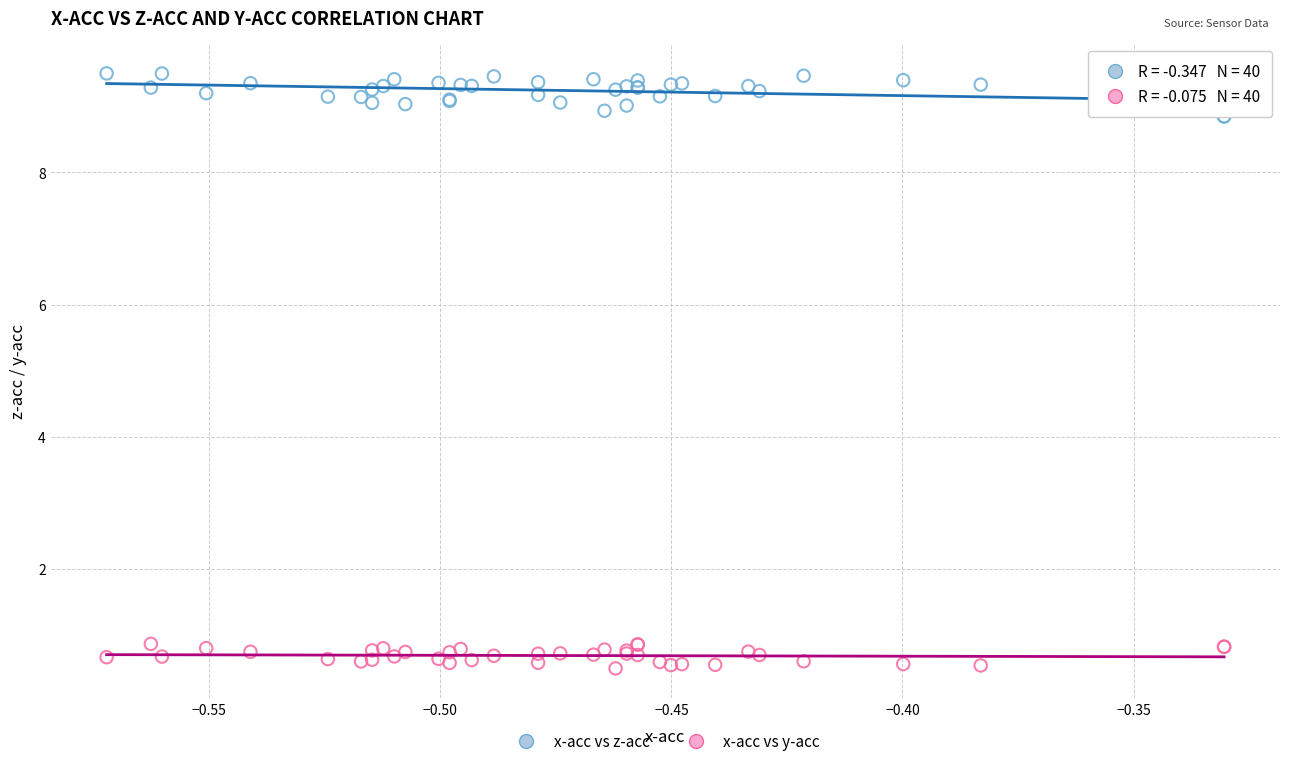

Which series reaches the maximum Y coordinate?

x-acc vs z-acc